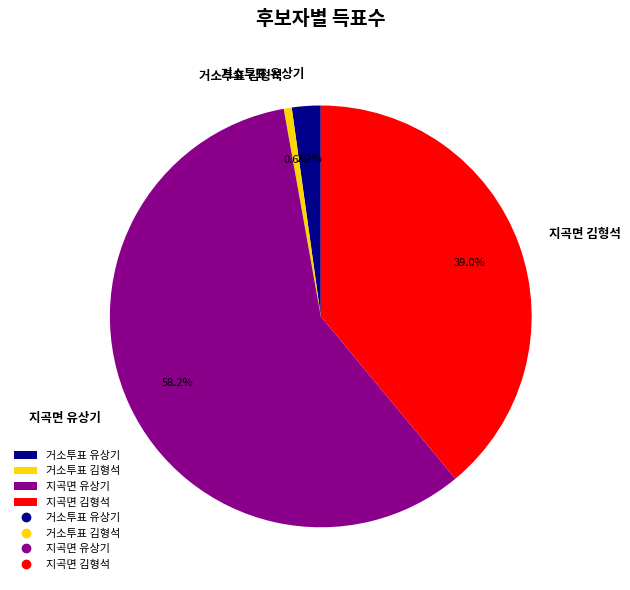

What percentage do 지곡면 유상기 and 거소투표 김형석 together represent?

58.8%